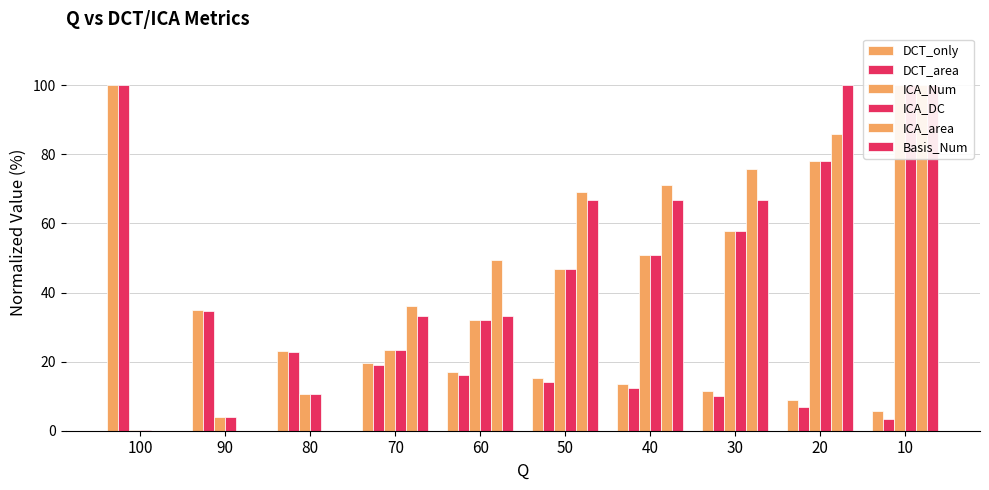

How many distinct data groups are displayed?

6